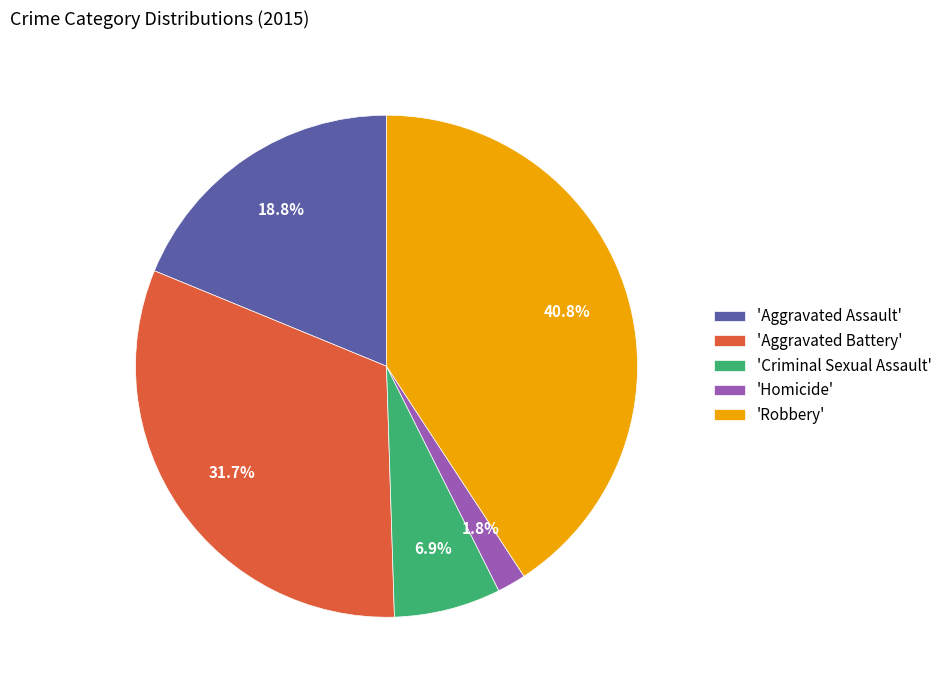

Combined, what portion of the pie is 'Aggravated Battery' and 'Criminal Sexual Assault'?

38.6%